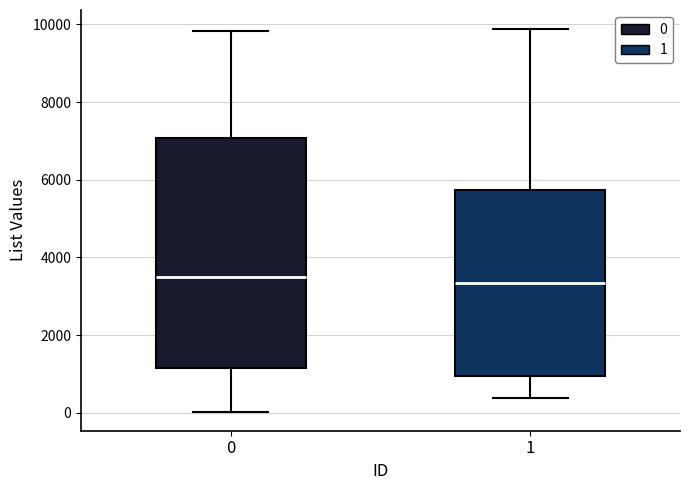

Where is the lower edge of the box at x = 0 on the y-axis? The values are not printed on the chart, so give them approximately, as read against the axis.

1200